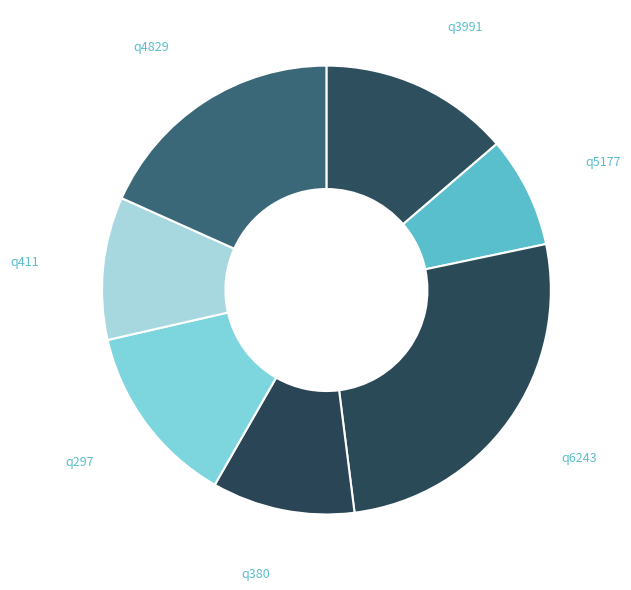

The q3991 slice represents 1% of the pie. True or false?

False